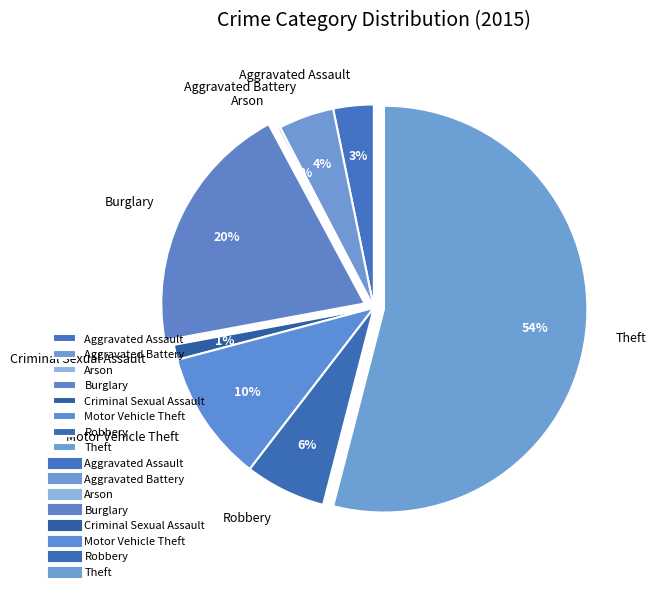

Which has a higher value, Criminal Sexual Assault or Robbery?

Robbery